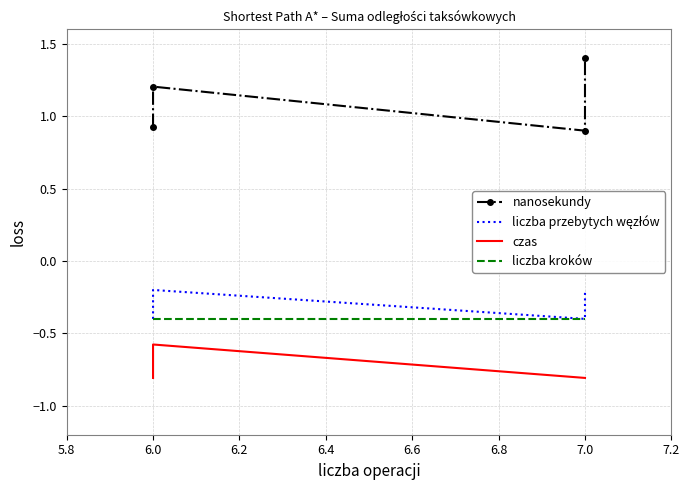

True or false: nanosekundy and liczba przebytych węzłów intersect in this chart.

False